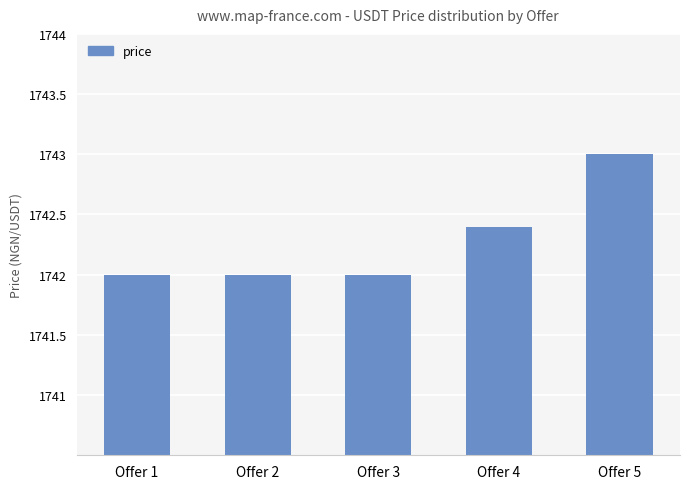

What value does the data have at Offer 2?

1742.0